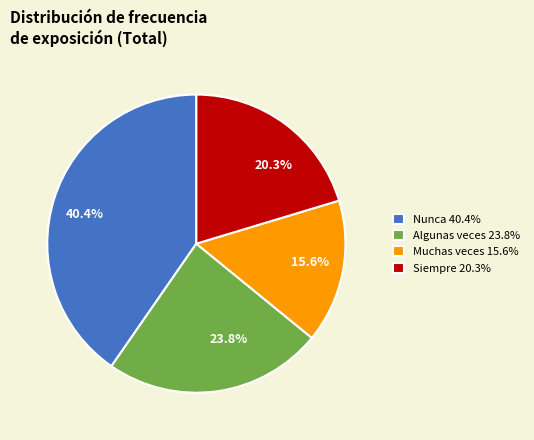

Does Algunas veces represent more than half of the total?

No